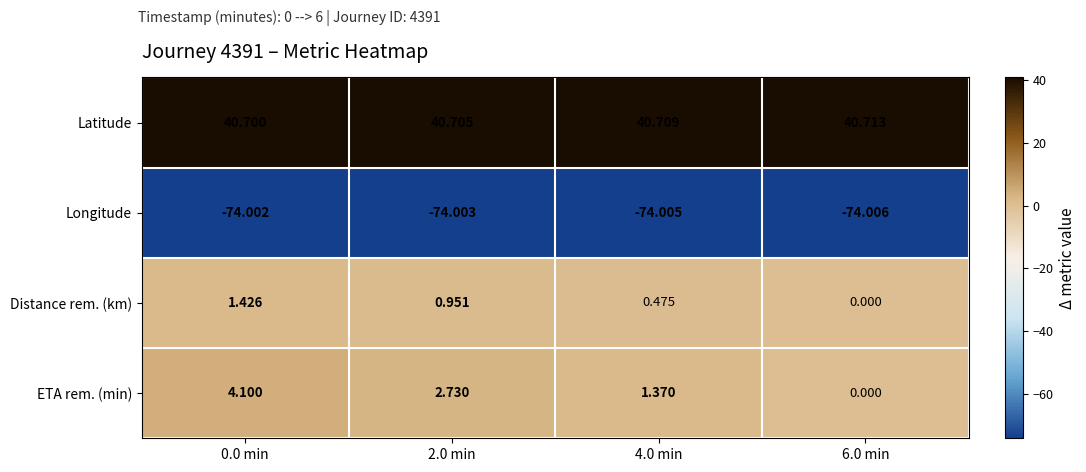

What is the maximum value shown in the chart?

40.7